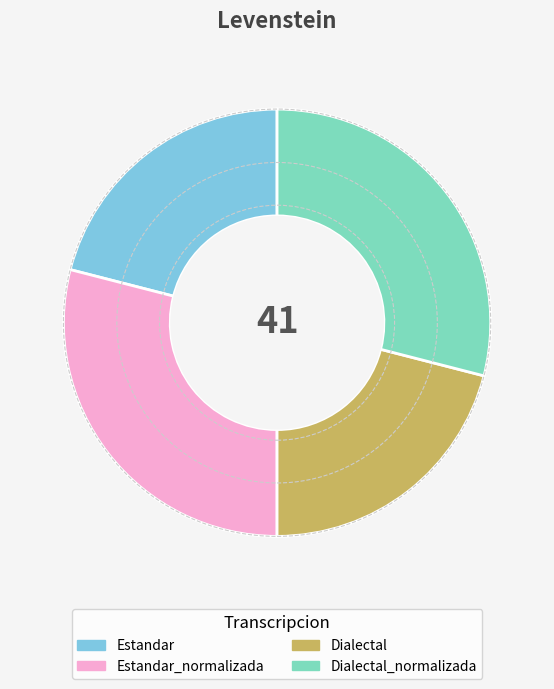

Which slice is the largest?

Estandar_normalizada